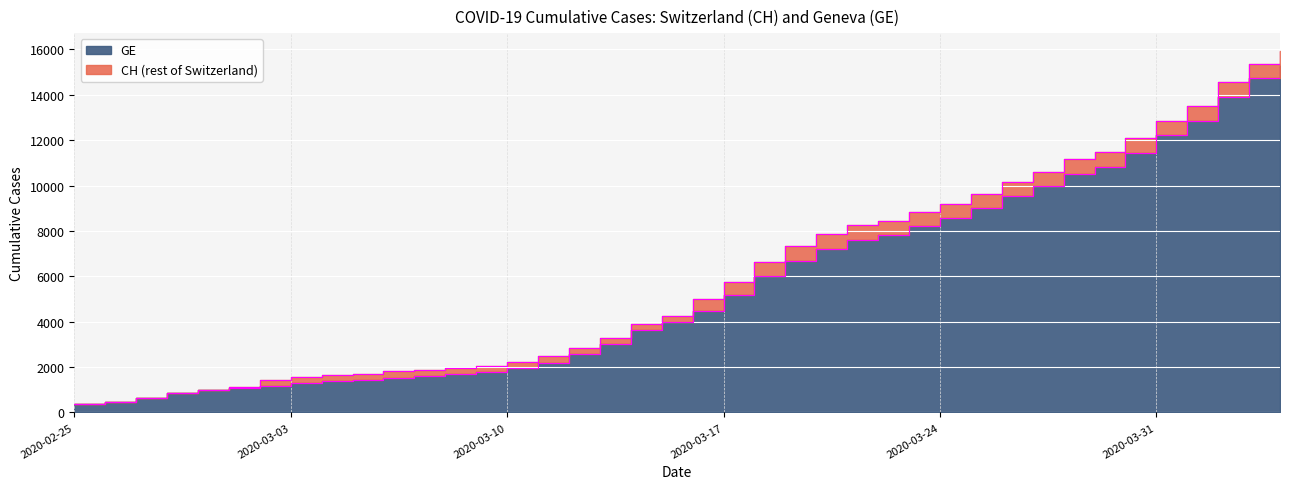

True or false: CH has more than 0 points higher than both neighbors.

False